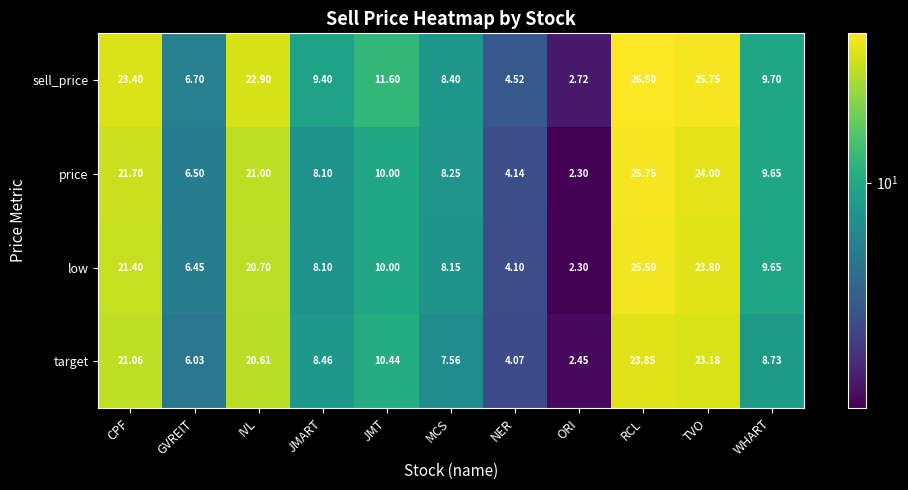

Which category has the highest value across all series?

RCL